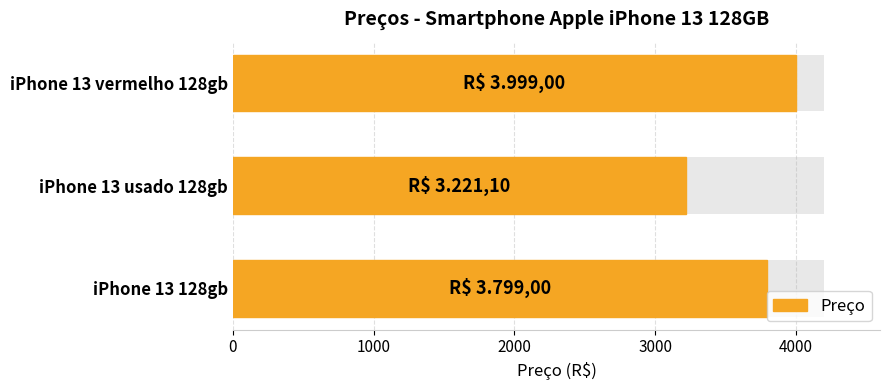

What is the difference between the maximum and minimum values?

777.9